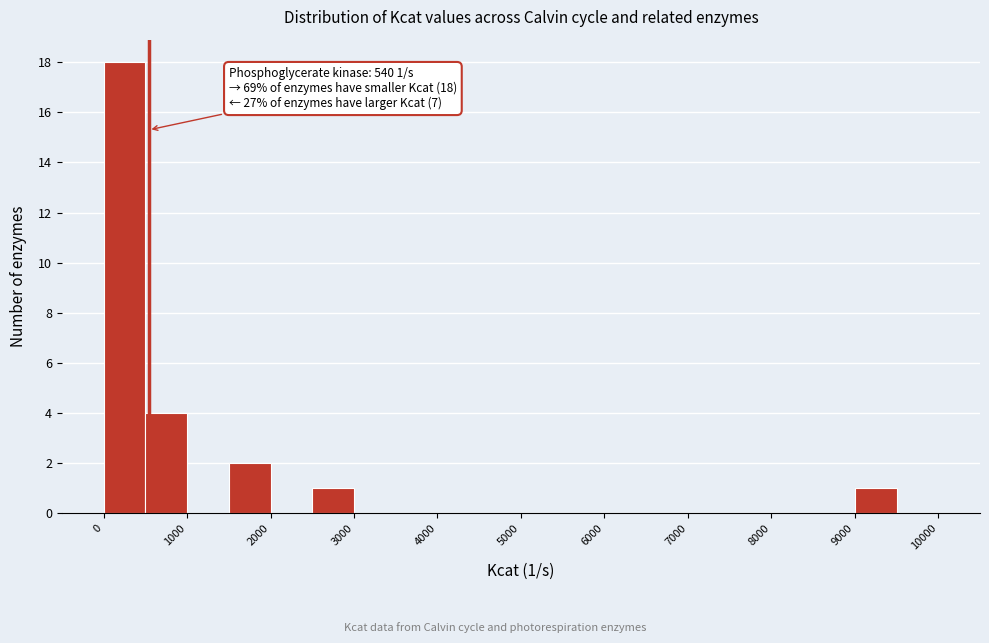

Over which range of the x-axis is the bar tallest?

0 to 500